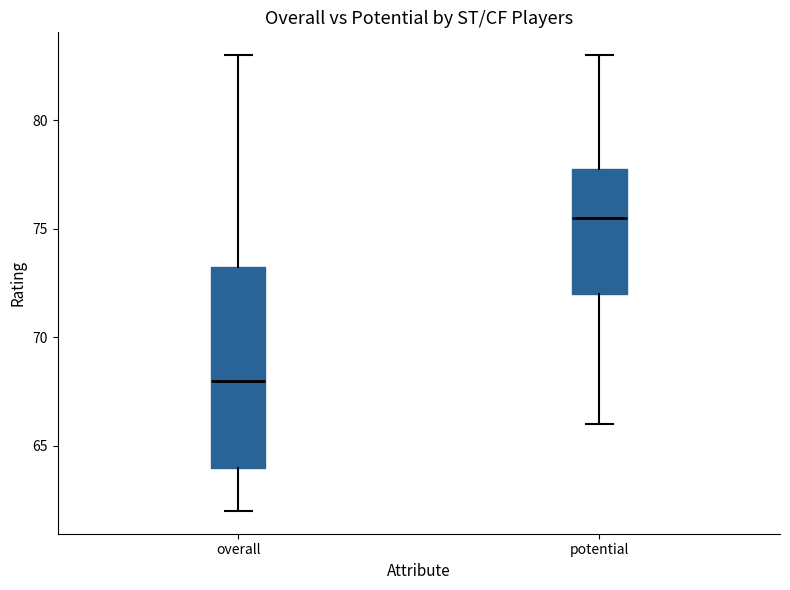

Reading left to right, transcribe this box plot: for each box, give where its median line is, the range the box spans, and where its two whiskers end, as read against the y-axis. The values are not printed on the chart, so give them approximately, as read against the axis.

overall: median 68.0, box 64.0 to 73.5, whiskers 62.0 to 83.0
potential: median 75.5, box 72.0 to 78.0, whiskers 66.0 to 83.0